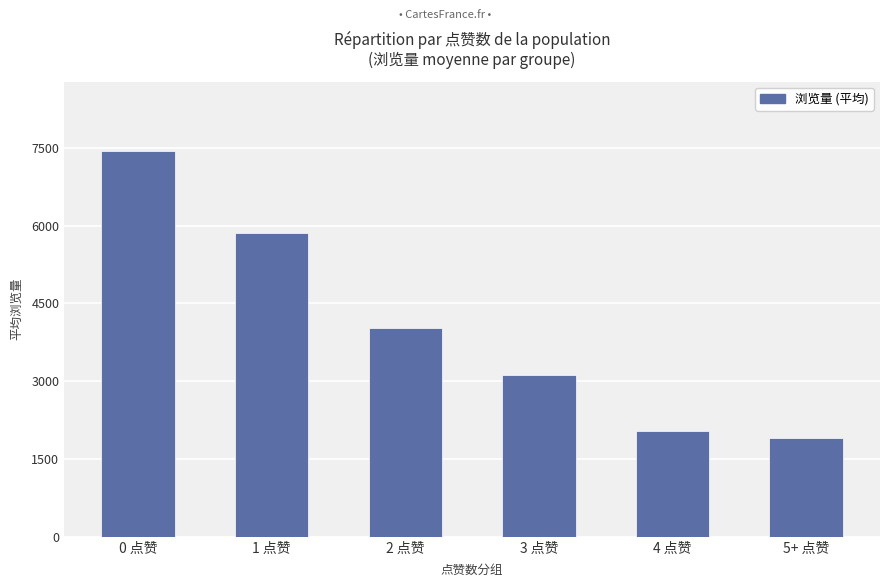

List the labels in order of value, largest first.

0 点赞, 1 点赞, 2 点赞, 3 点赞, 4 点赞, 5+ 点赞